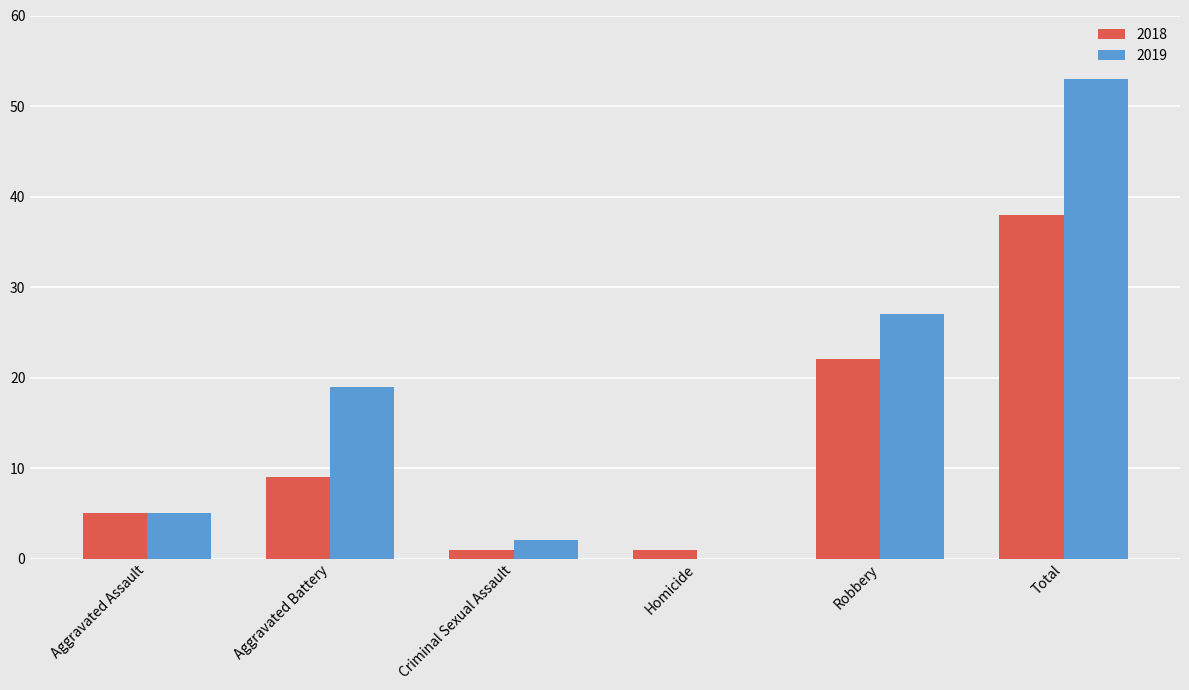

What is the difference between the 2019 values at Criminal Sexual Assault and Aggravated Assault?

3